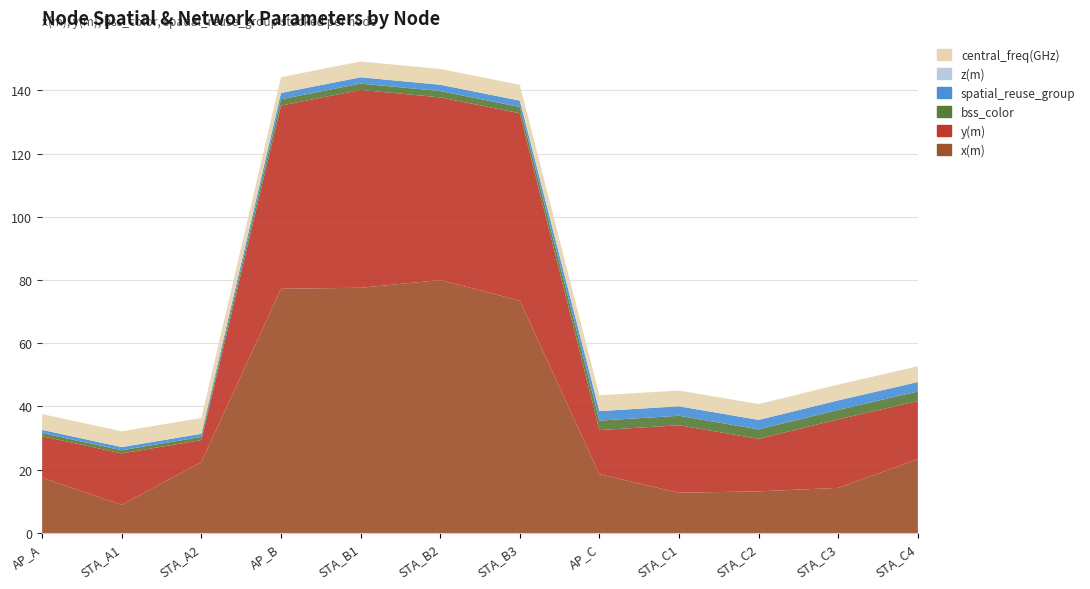

Reading right to left, extract all data points from this chart.

x(m): 23.4	14.3	13.2	12.7	18.6	73.5	80.0	77.6	77.2	22.4	8.9	17.5
y(m): 18.3	21.7	16.6	21.3	13.9	59.3	57.8	62.6	57.9	7.0	16.3	13.1
bss_color: 3.0	3.0	3.0	3.0	3.0	2.0	2.0	2.0	2.0	1.0	1.0	1.0
spatial_reuse_group: 3.0	3.0	3.0	3.0	3.0	2.0	2.0	2.0	2.0	1.0	1.0	1.0
z(m): 0.0	0.0	0.0	0.0	0.0	0.0	0.0	0.0	0.0	0.0	0.0	0.0
central_freq(GHz): 5.0	5.0	5.0	5.0	5.0	5.0	5.0	5.0	5.0	5.0	5.0	5.0